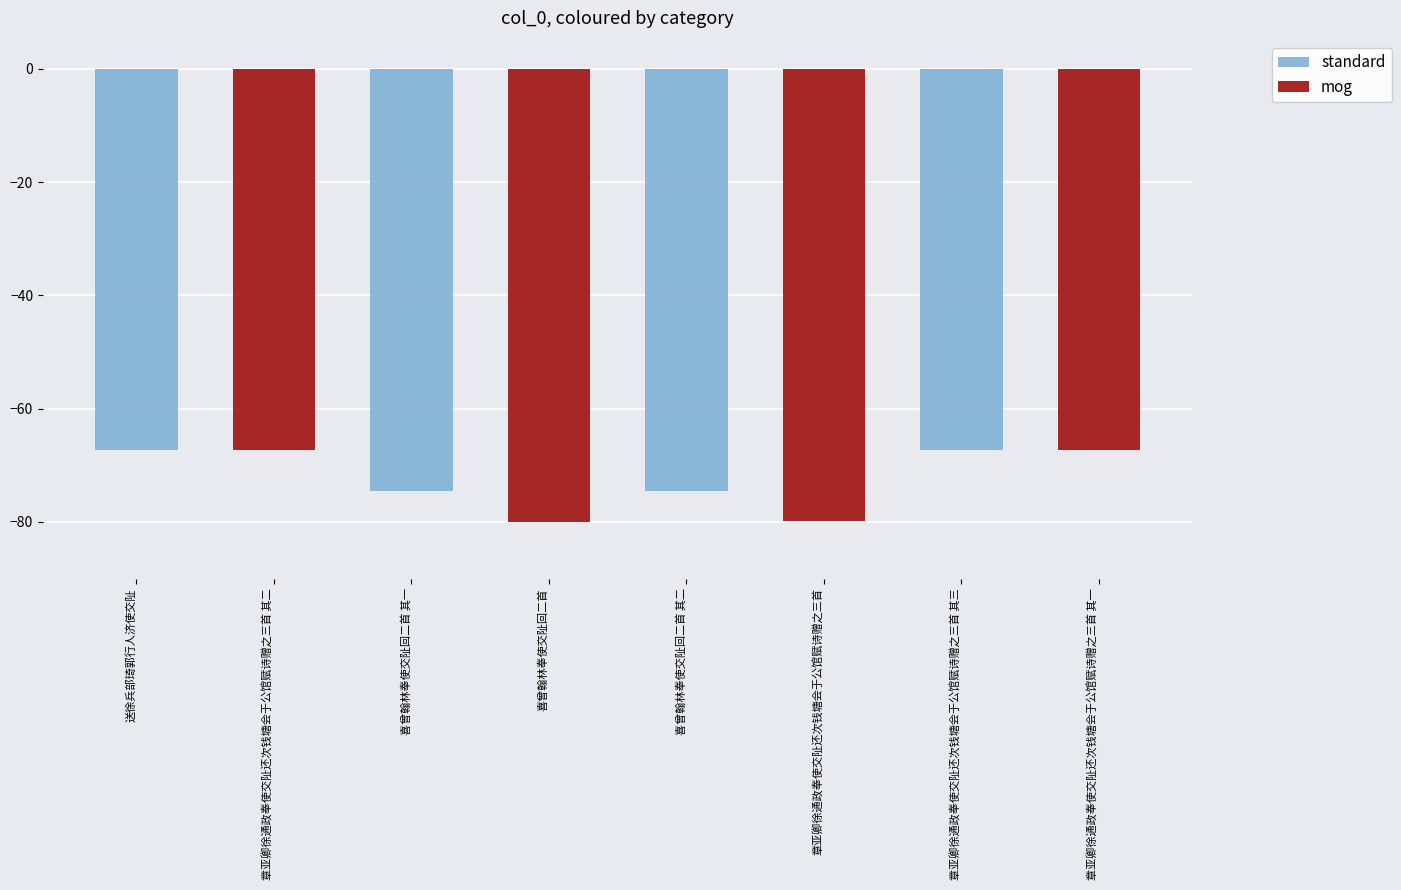

What is the total value across all series at 送徐兵部琦郭行人济使交阯?

-134.7